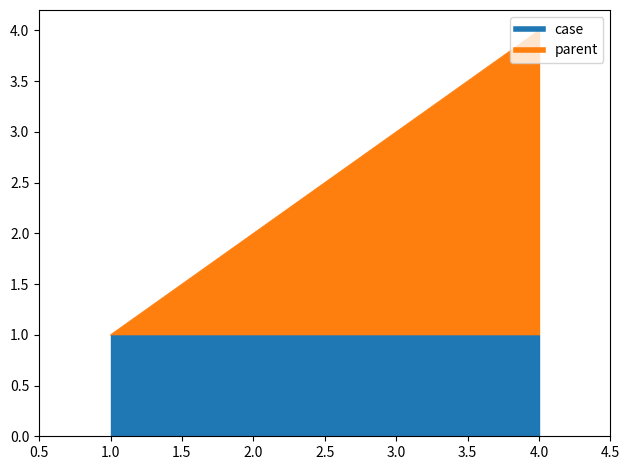

What is the sum of the values at 2 and 1?

3